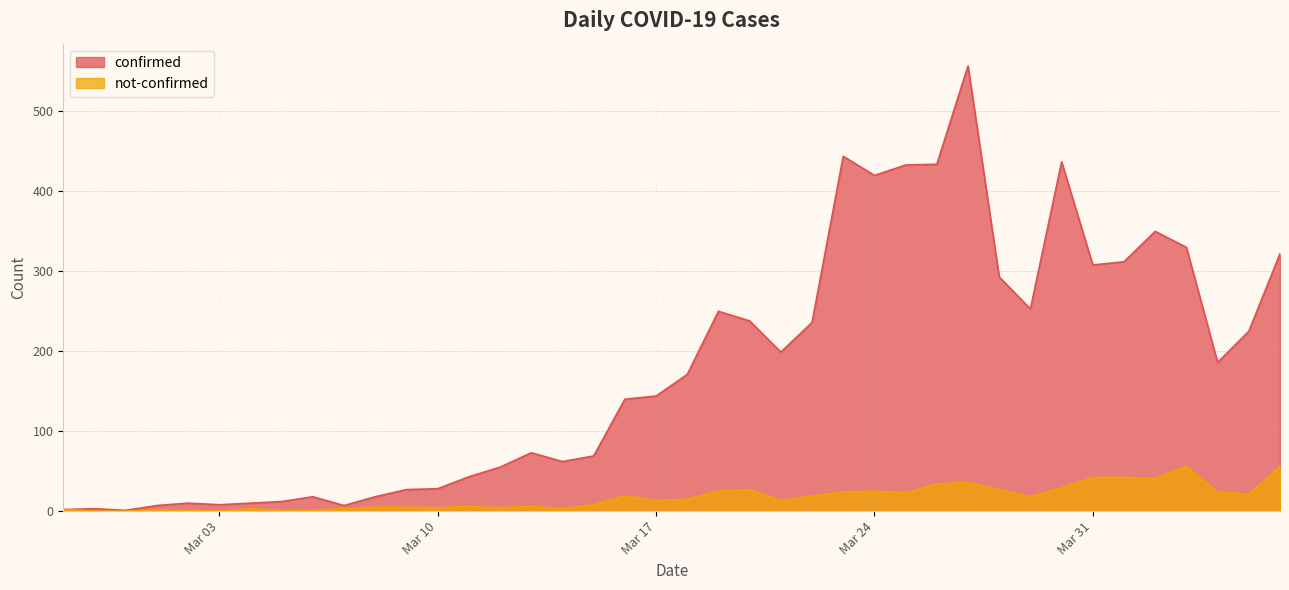

True or false: not-confirmed has a value of 40 at 2020-03-19.

False